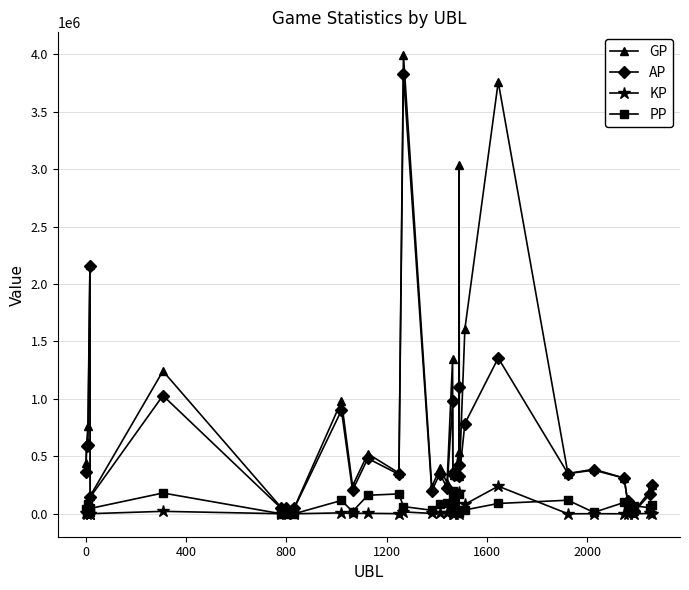

How many intersections are there between PP and GP?

2